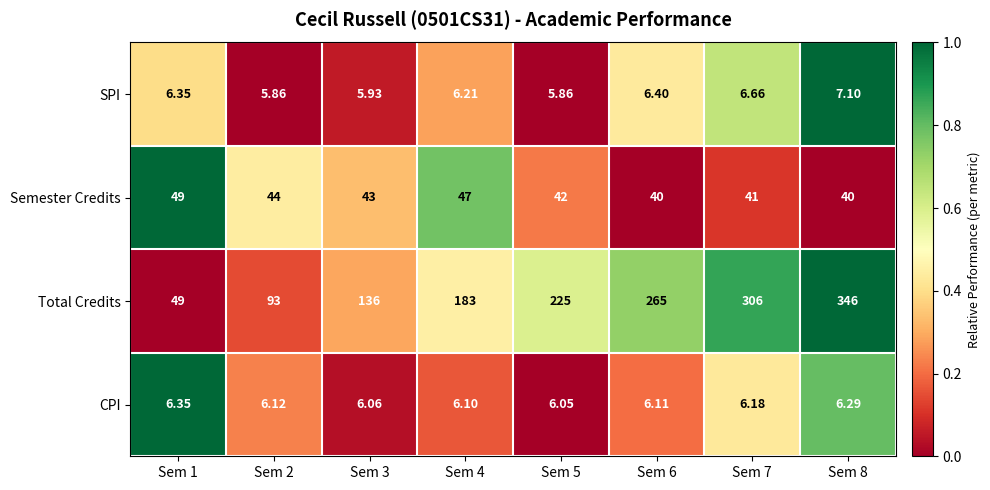

Count the number of categories in the chart.

8